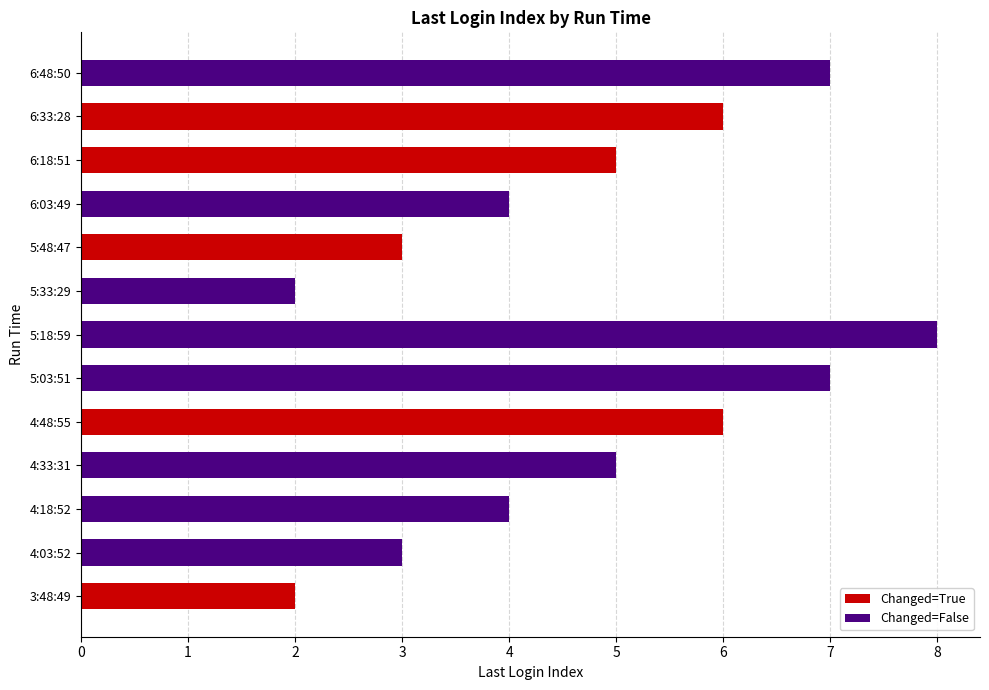

Count the number of categories in the chart.

13